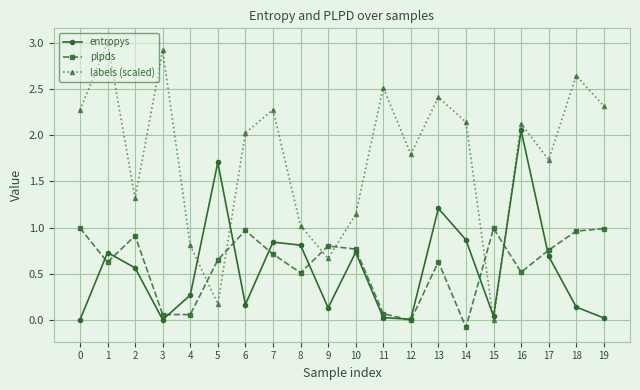

Which series has the largest range (max minus min)?

labels (scaled)